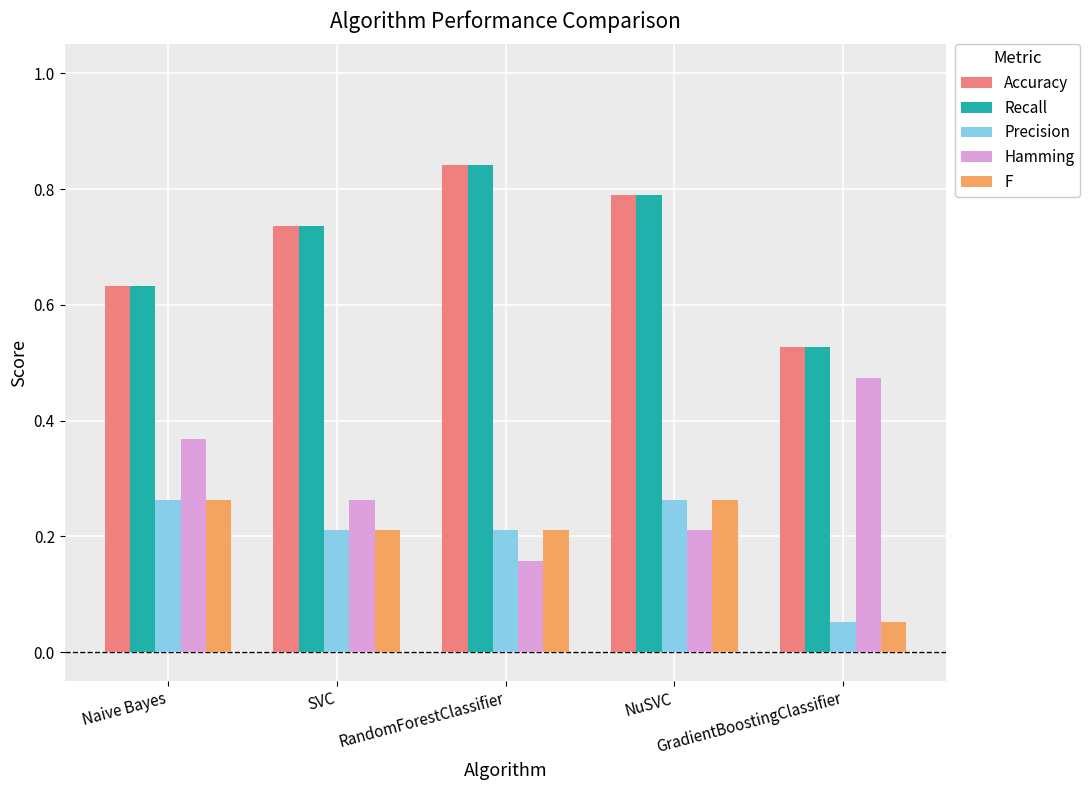

What is the sum of all Hamming values?

1.5